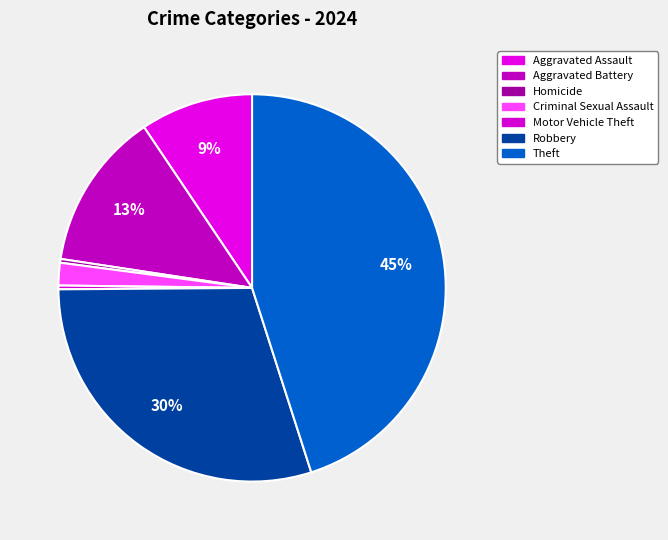

Combined, do Aggravated Battery and Homicide account for over 50%?

No